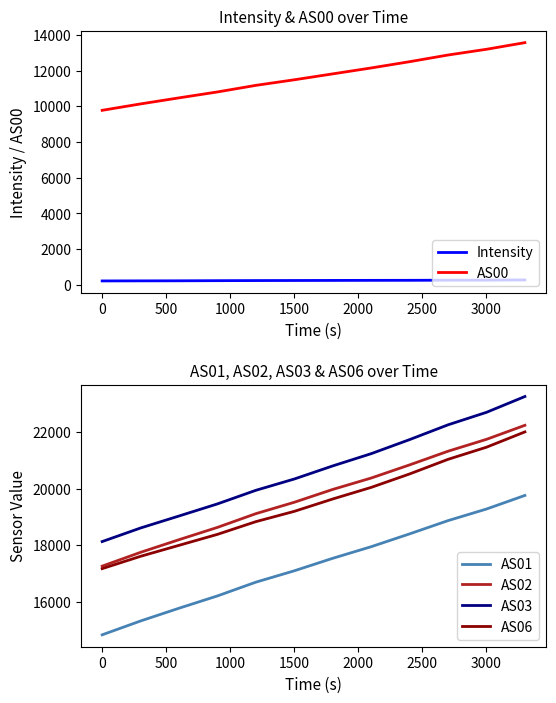

What is the minimum value for AS03?

18128